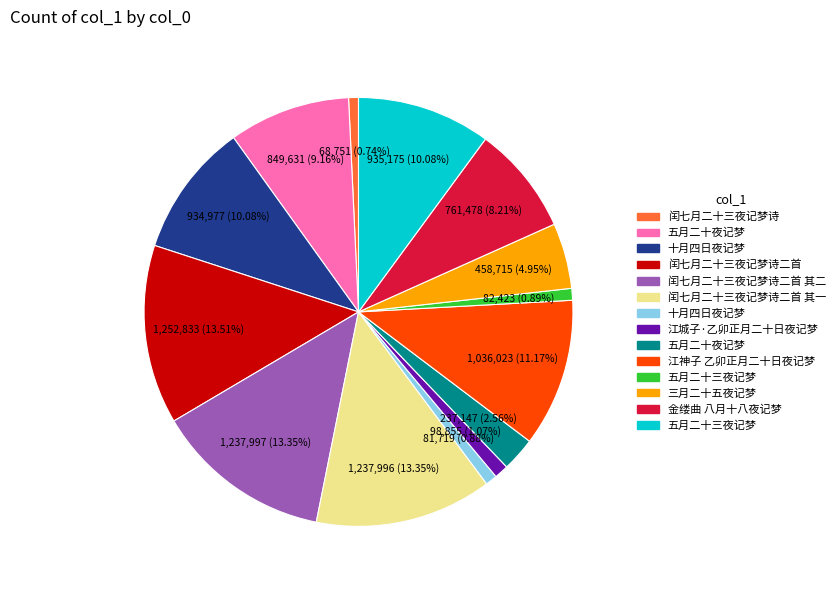

Is there any slice that represents more than half of the pie?

No